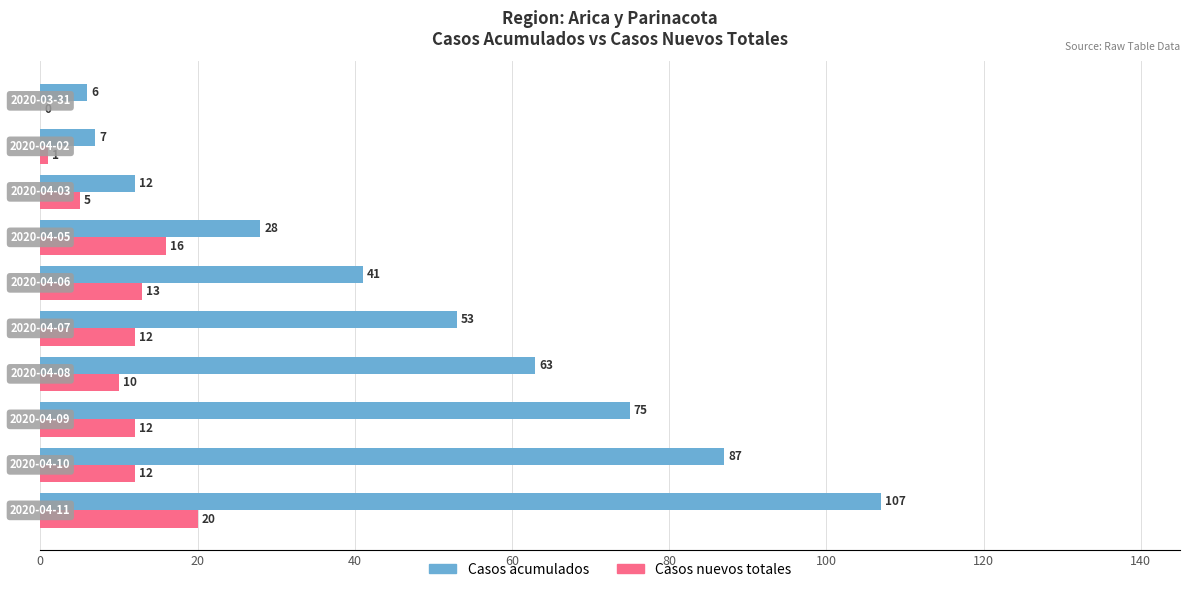

What is the maximum value shown in the chart?

107